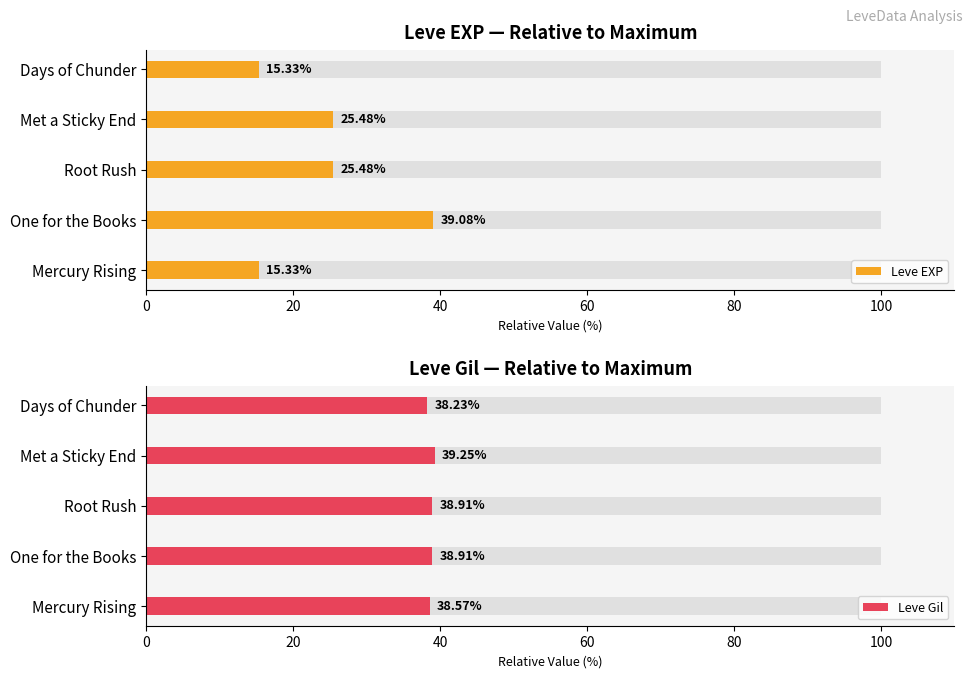

Which series has the largest range (max minus min)?

Leve EXP